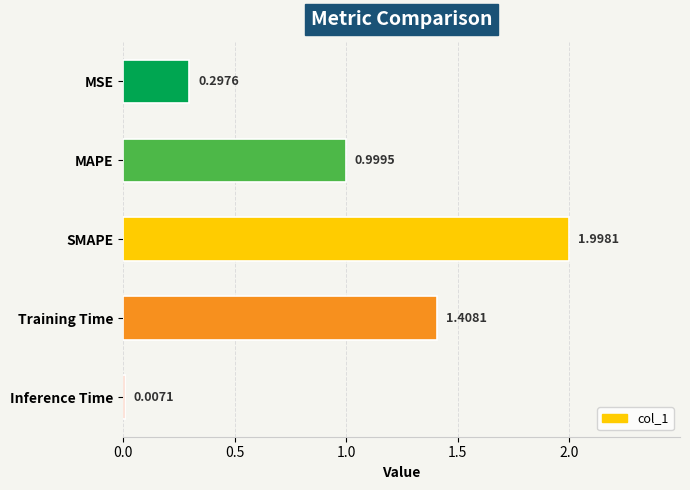

What is the sum of the values at Training Time and MSE?

1.7